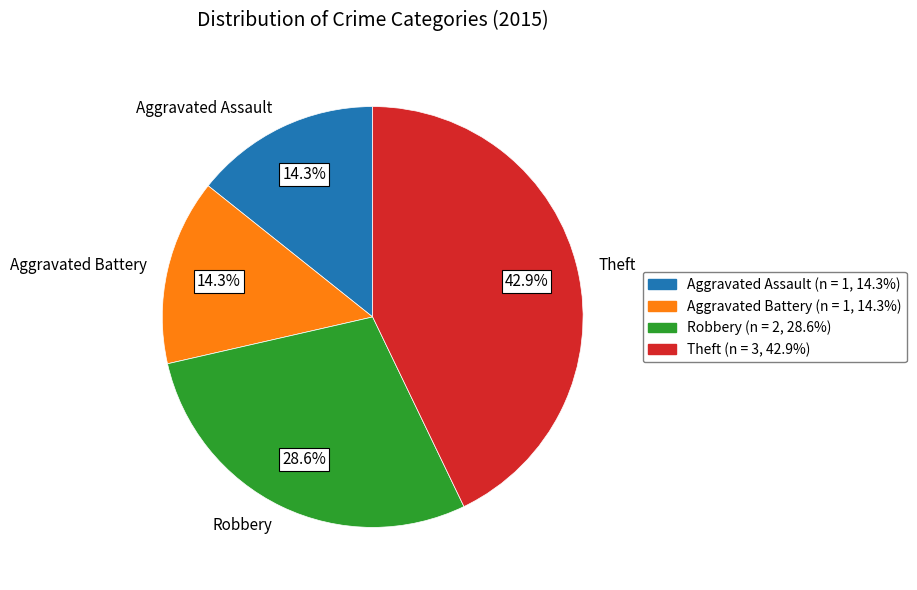

Does Aggravated Battery account for over 50% of the chart?

No